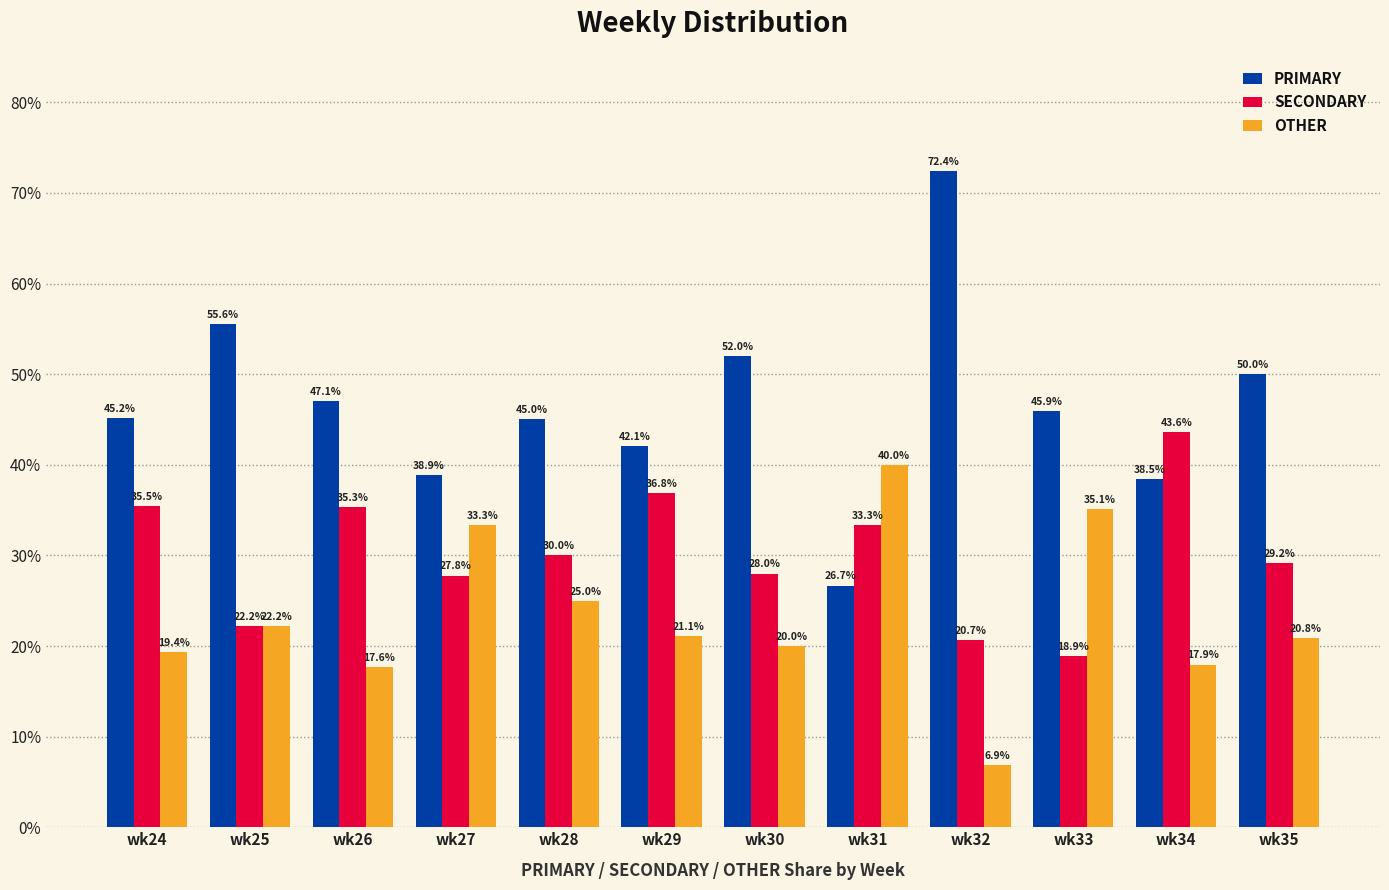

What is the difference between the PRIMARY values at wk34 and wk33?

7.5